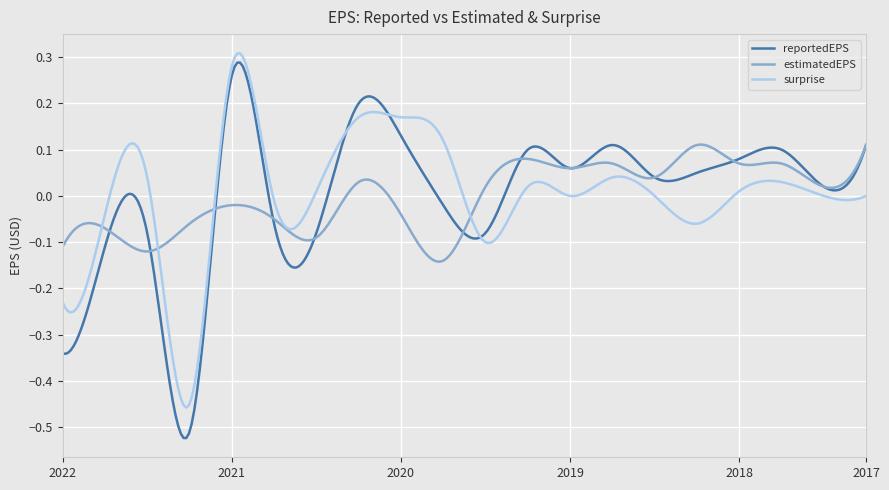

True or false: surprise and reportedEPS cross at least once.

True